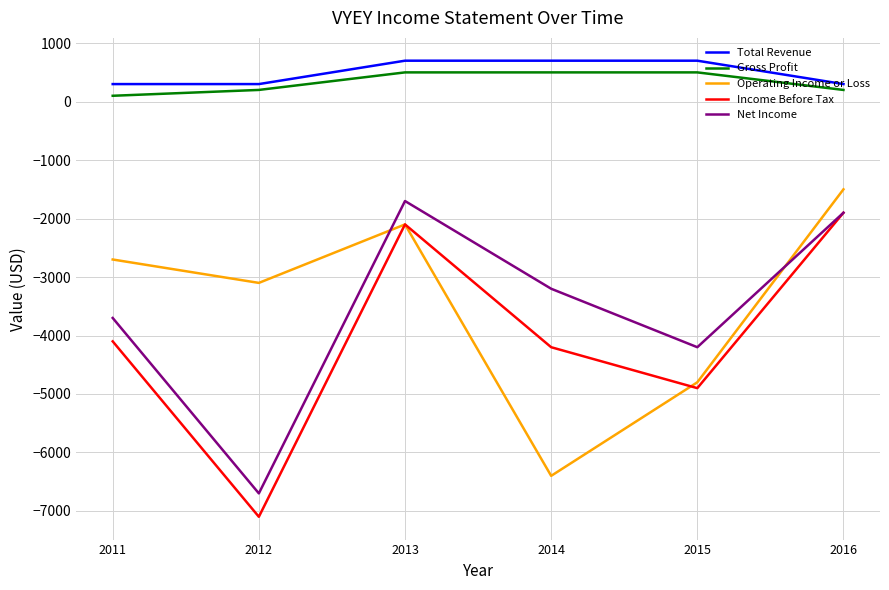

What is the minimum value for Operating Income or Loss?

-6400